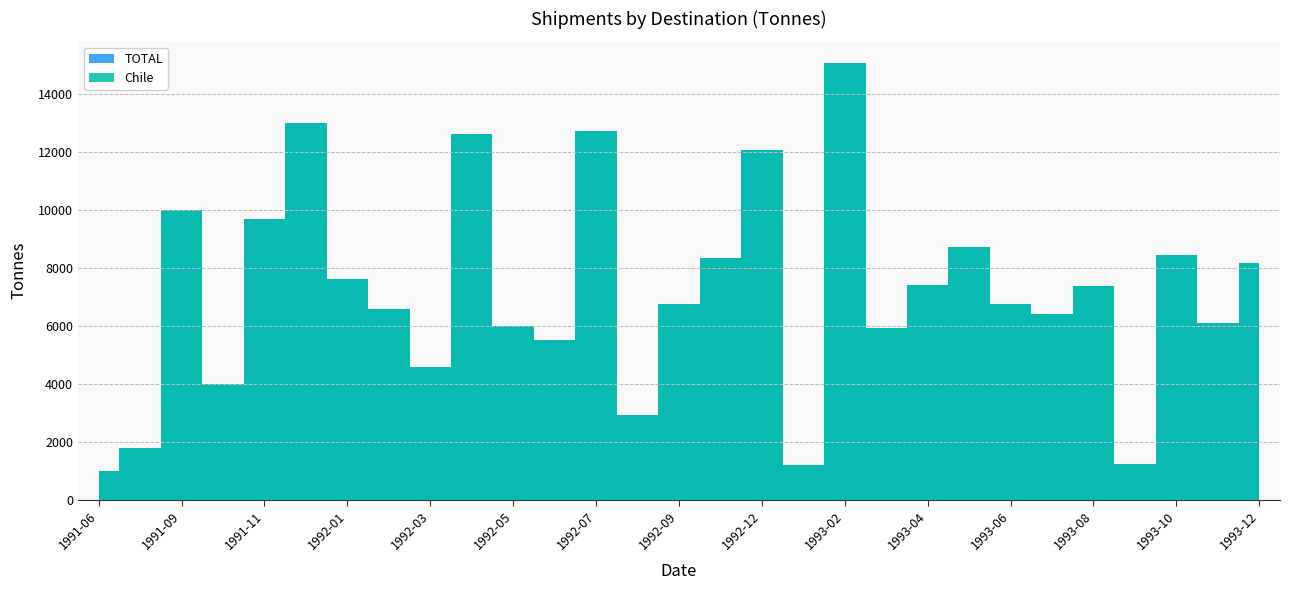

At which label does TOTAL reach its minimum?

1991-06